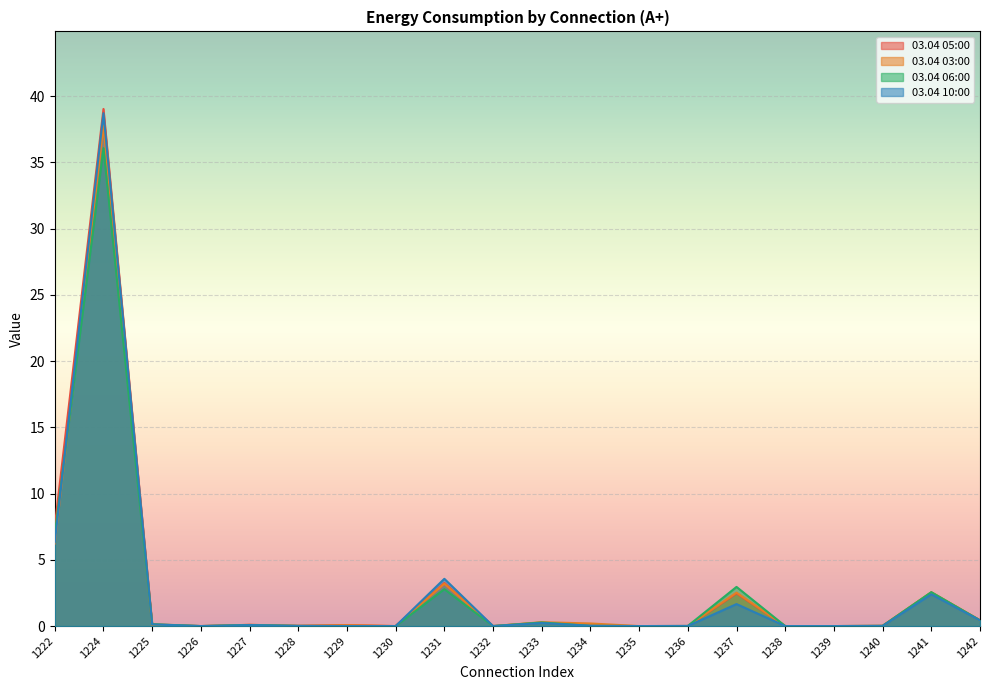

Between 1225 and 1230, which is larger?

1225